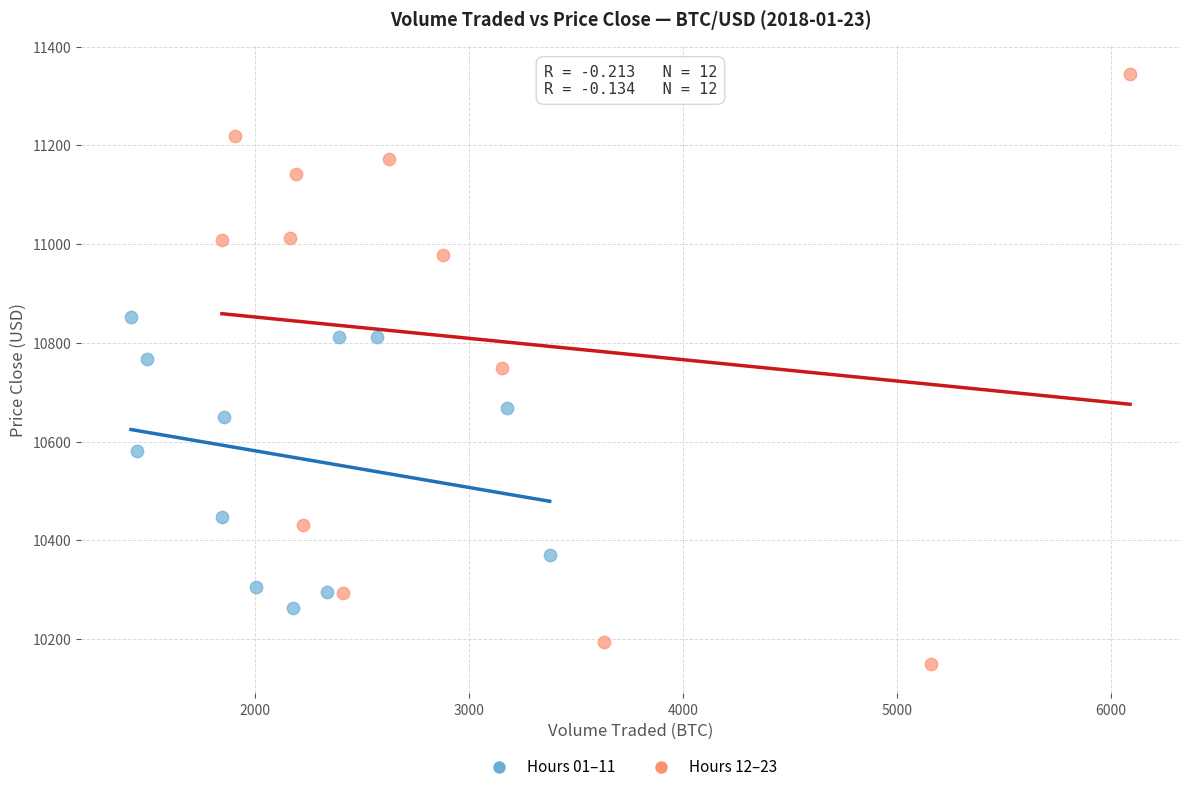

Which series reaches the maximum Y coordinate?

Hours 12–23